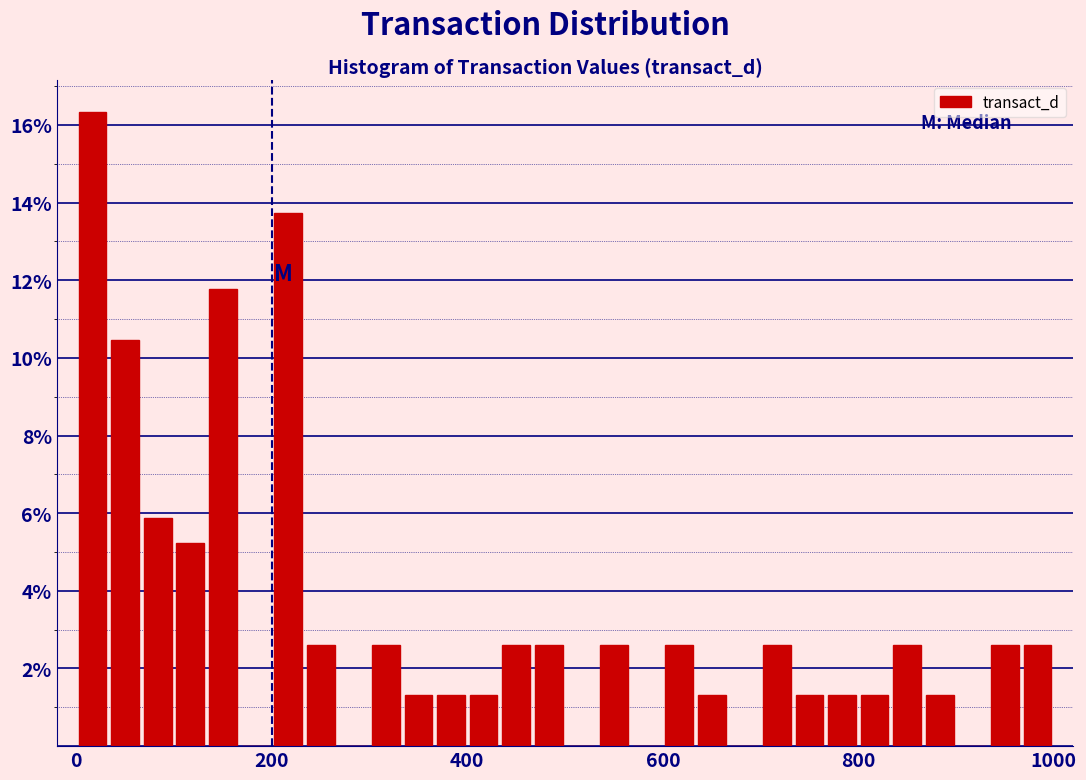

Read against the x-axis, roughly where is the centre of the tallest bar?

20